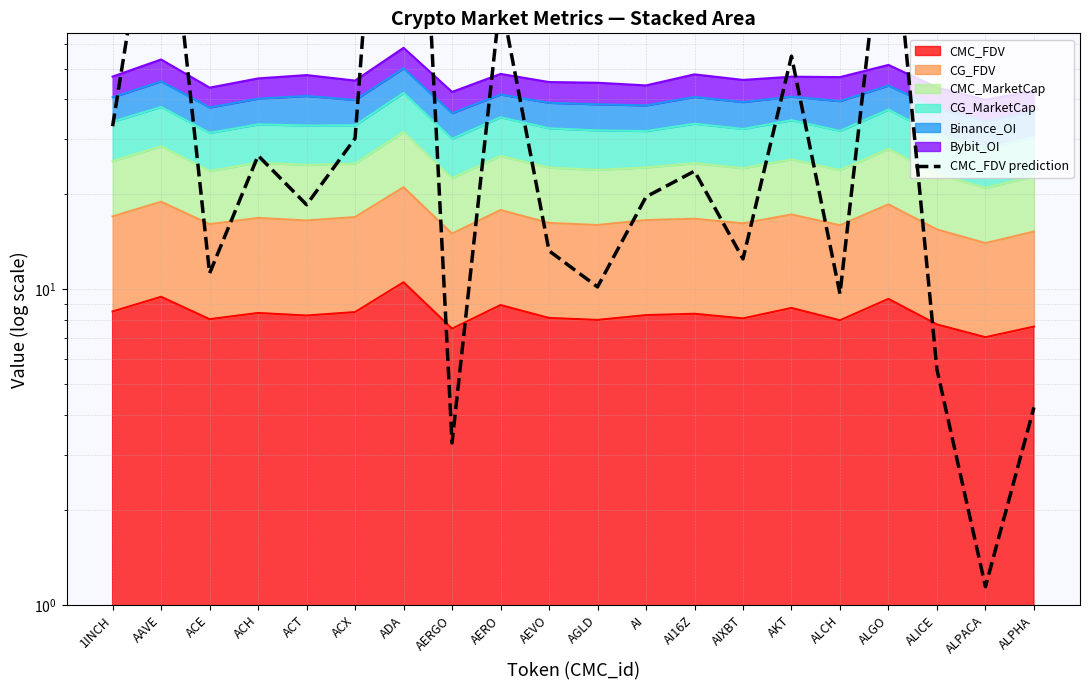

Where does the data first go above 19?

1INCH